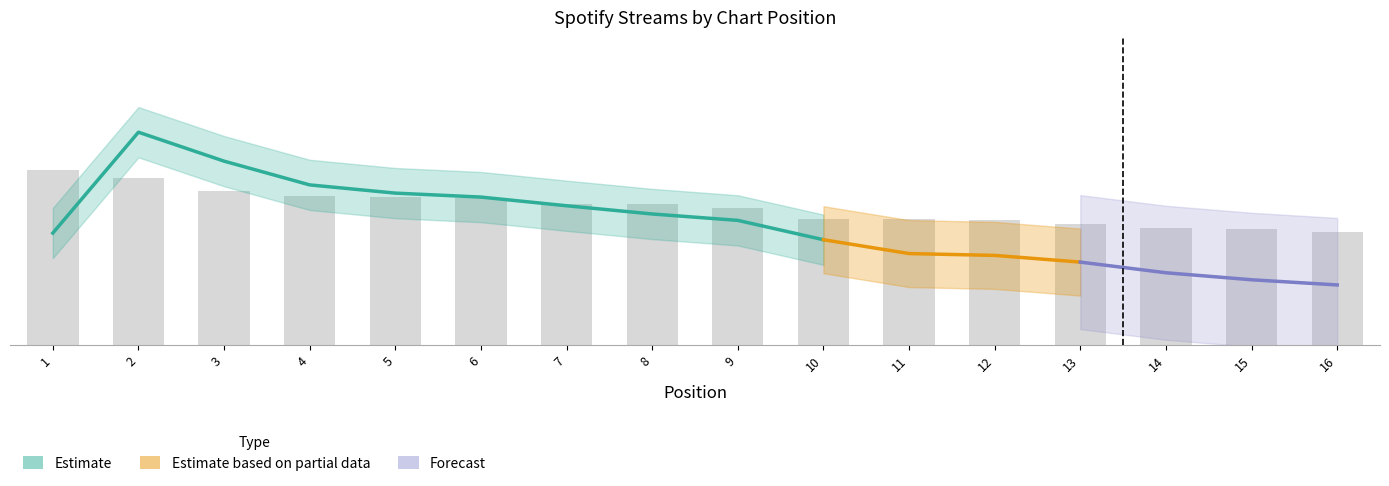

What is the value of the 12th bar from the left?

2.2